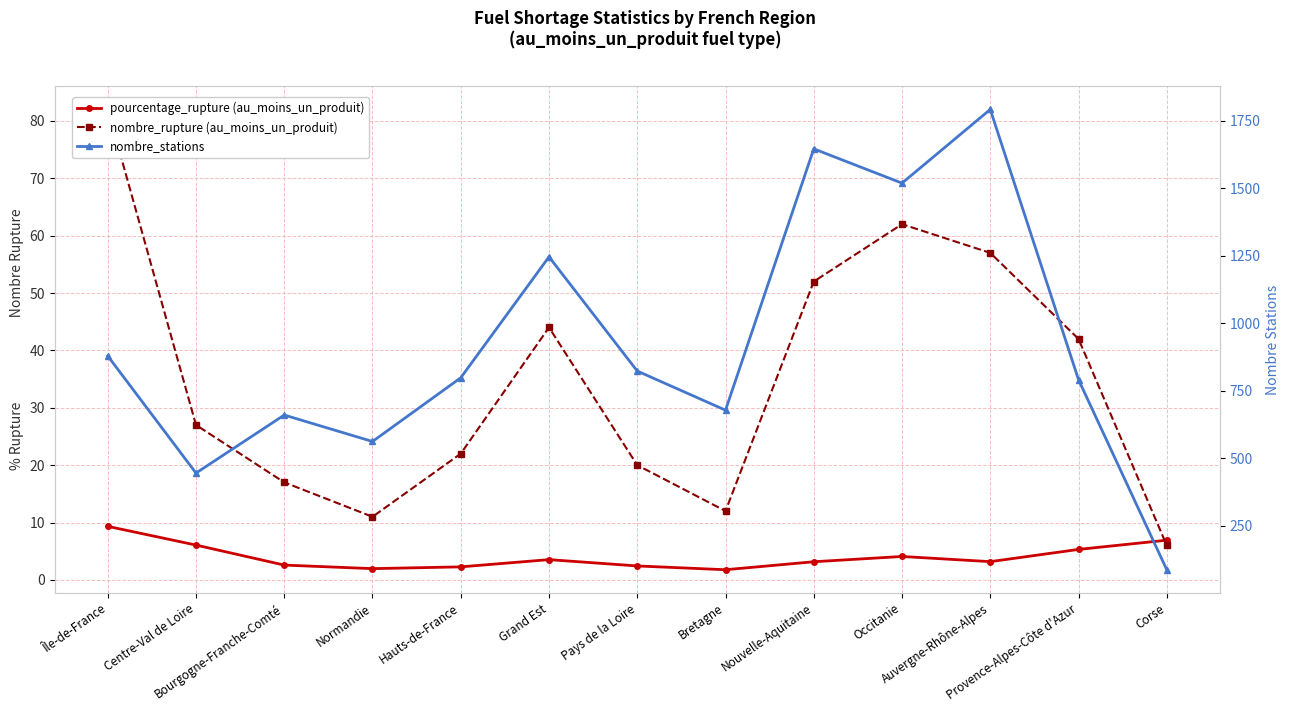

Which series changed the most between Grand Est and Bretagne?

nombre_stations